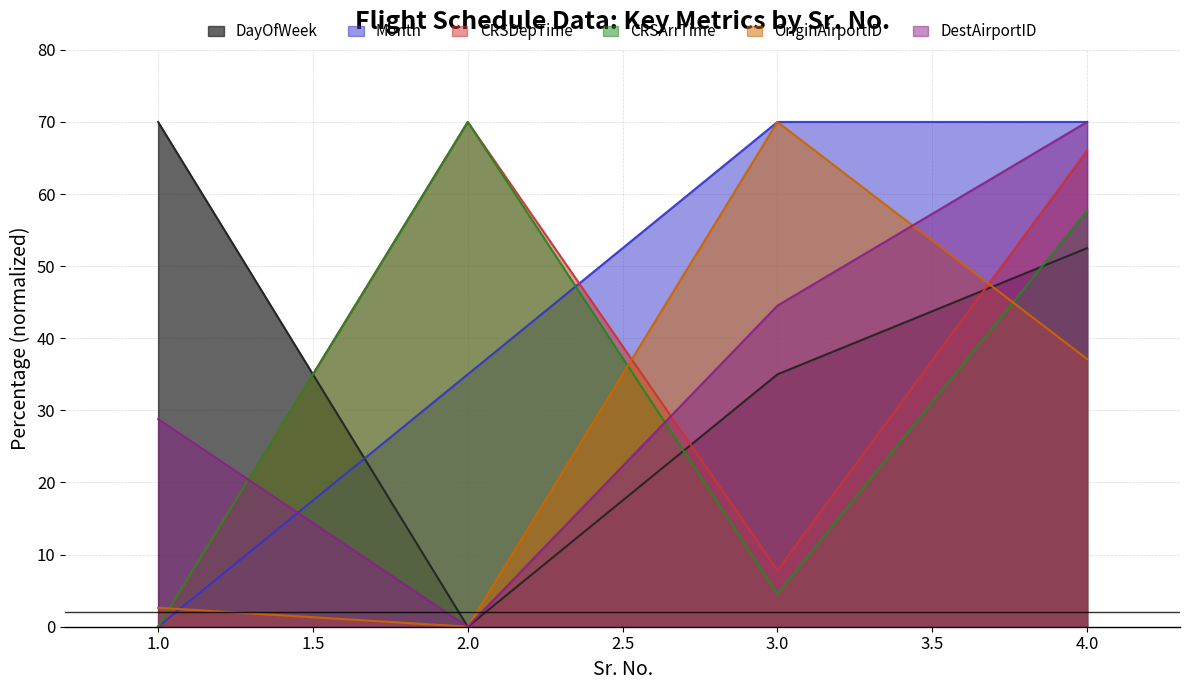

Where is the first local minimum for DestAirportID?

2.0